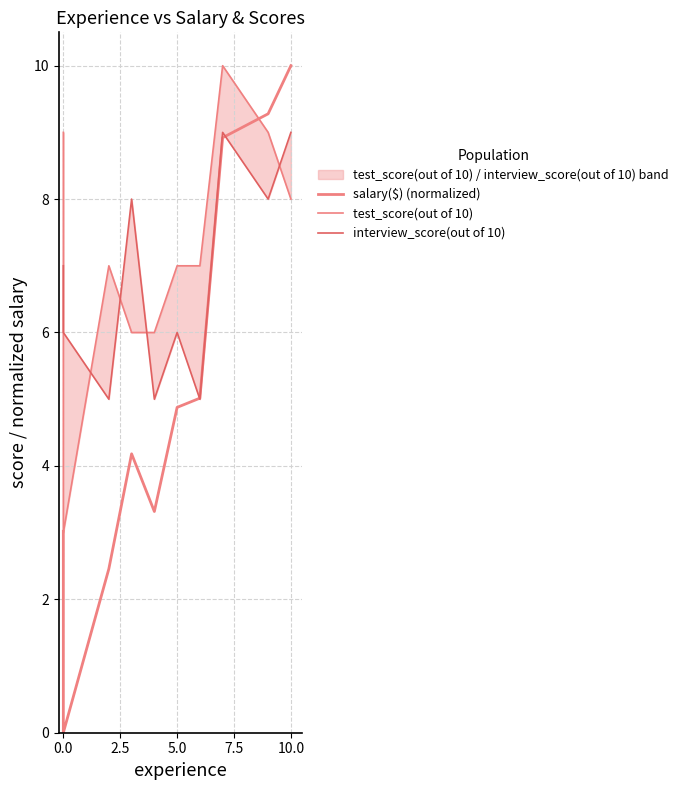

Which series has the widest spread of values?

salary($) (normalized)